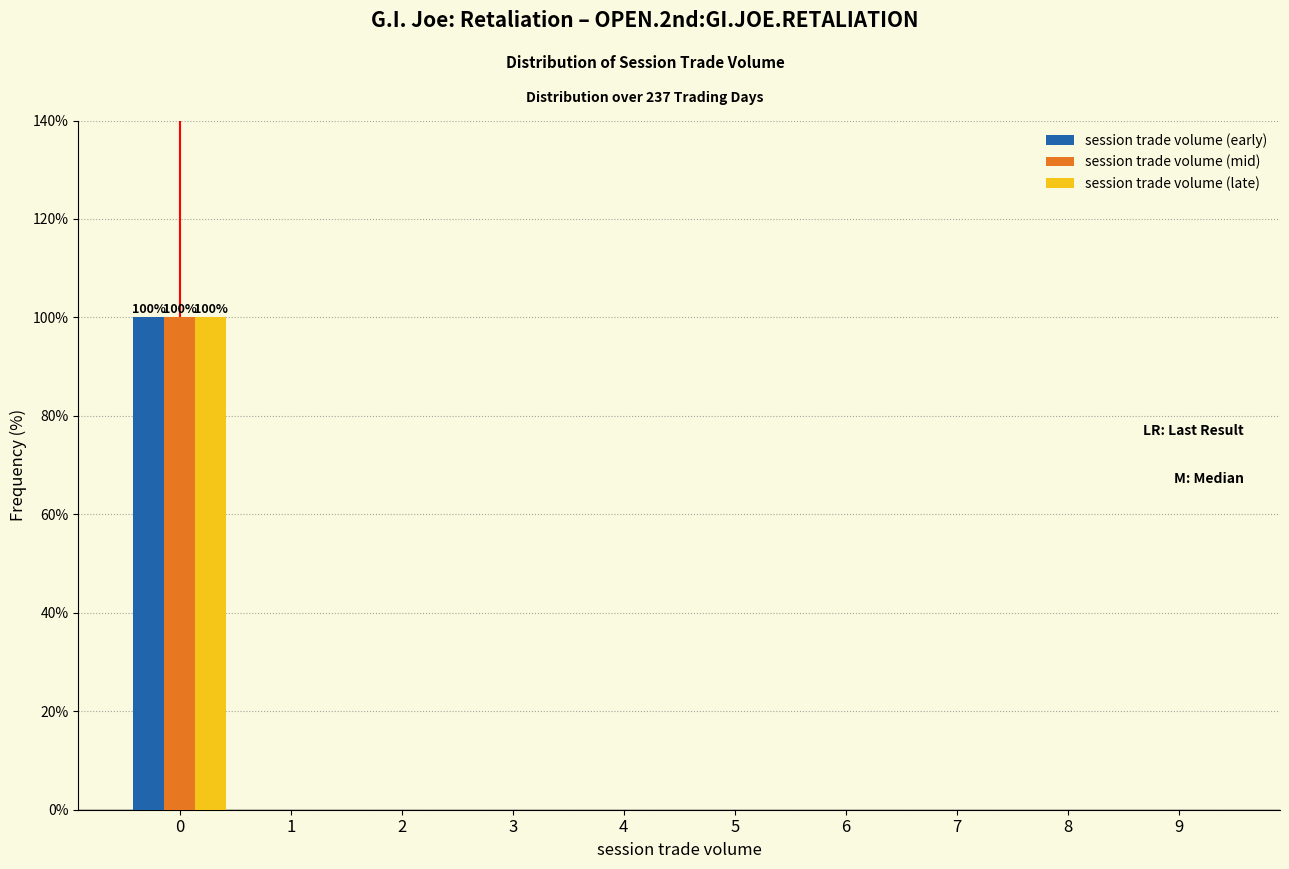

Reading left to right, extract all data points from this chart.

session trade volume (early): 0=100	1=0	2=0	3=0	4=0	5=0	6=0	7=0	8=0	9=0
session trade volume (mid): 0=100	1=0	2=0	3=0	4=0	5=0	6=0	7=0	8=0	9=0
session trade volume (late): 0=100	1=0	2=0	3=0	4=0	5=0	6=0	7=0	8=0	9=0